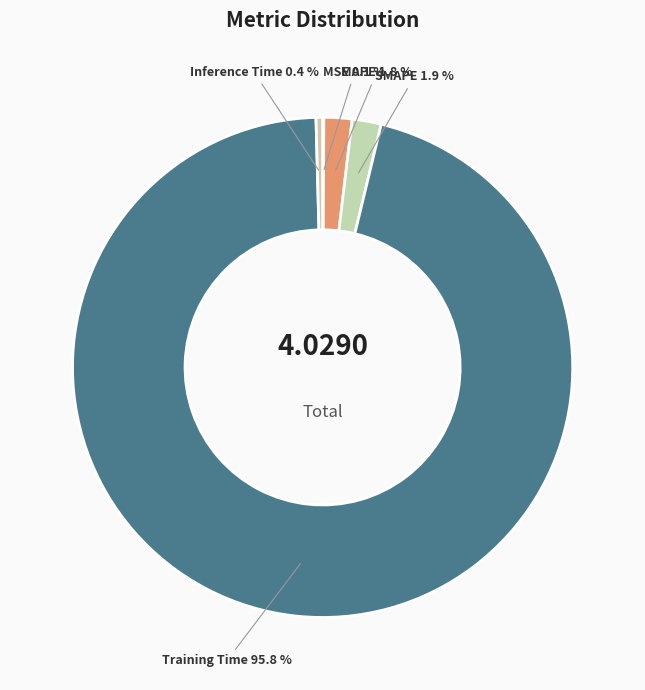

Is Training Time 95.8 % the majority of the pie?

Yes